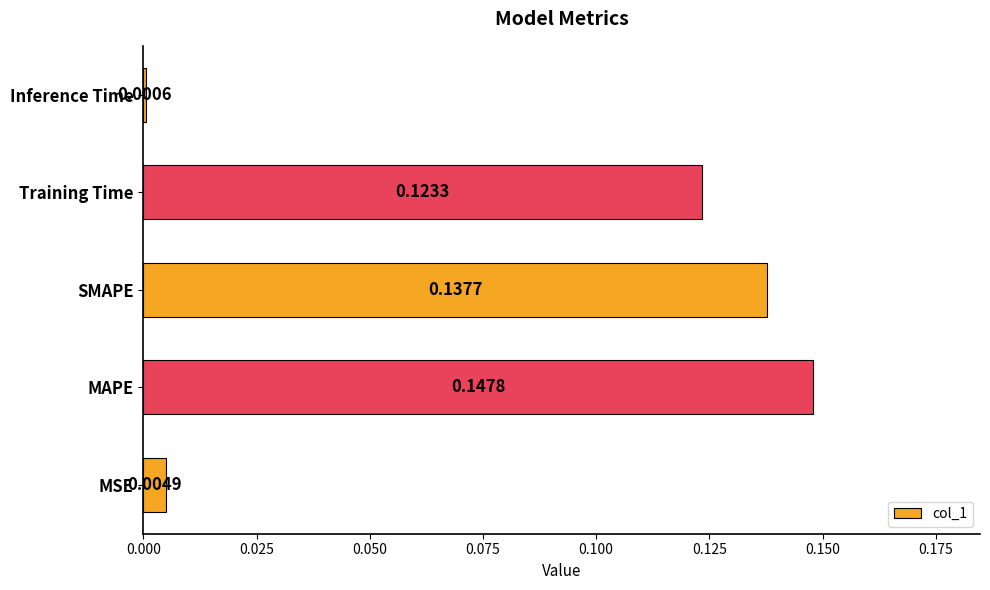

What is the sum of all values?

0.4